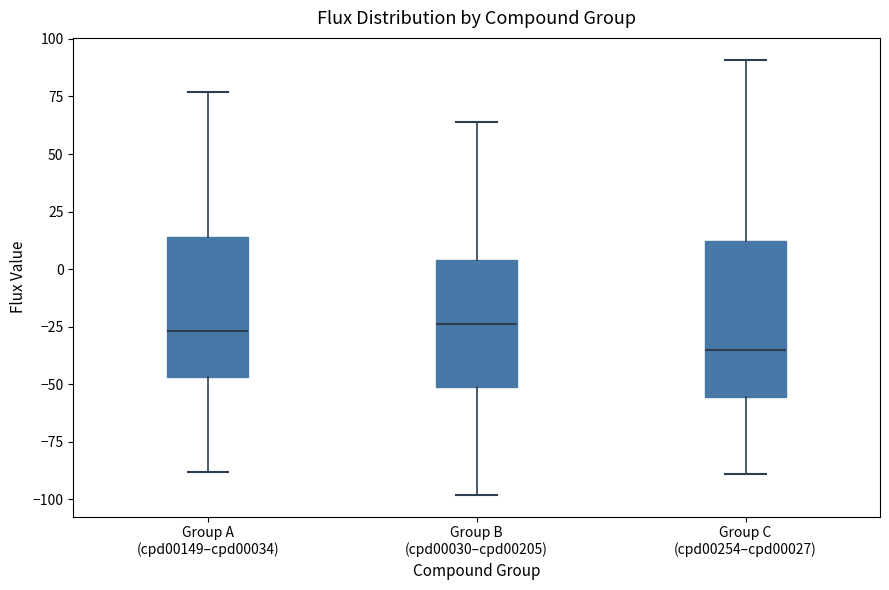

Reading left to right, transcribe this box plot: for each box, give where its median line is, the range the box spans, and where its two whiskers end, as read against the y-axis. The values are not printed on the chart, so give them approximately, as read against the axis.

Group A (cpd00149–cpd00034): median -25, box -45 to 15, whiskers -90 to 75
Group B (cpd00030–cpd00205): median -25, box -50 to 5, whiskers -100 to 65
Group C (cpd00254–cpd00027): median -35, box -55 to 10, whiskers -90 to 90